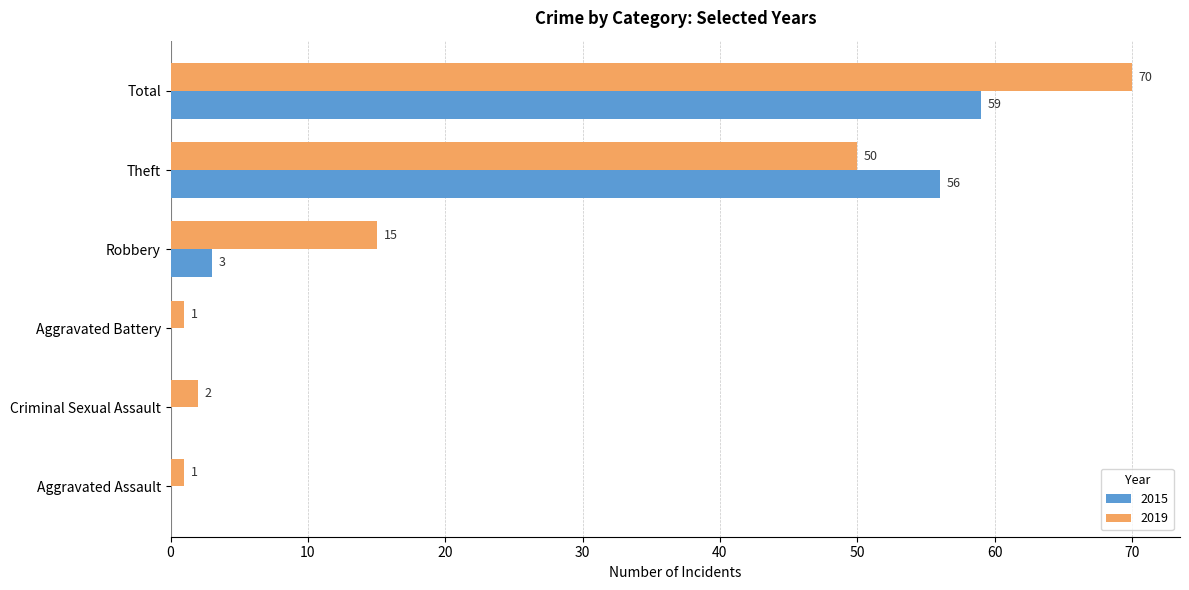

At which category is the sum across all series the highest?

Total